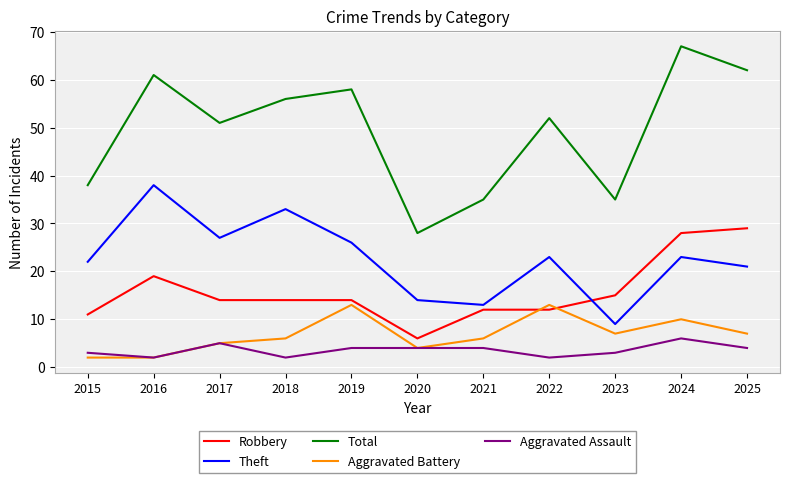

Which series has the widest spread of values?

Total